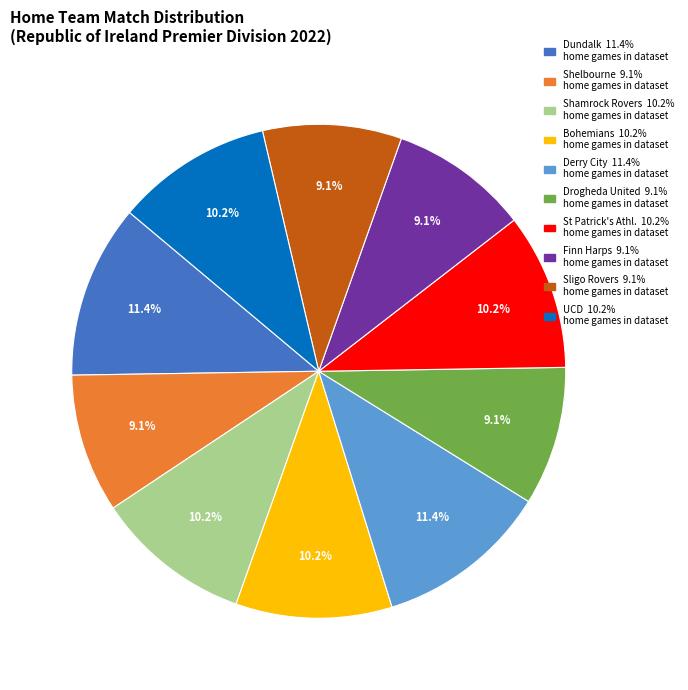

To the nearest percent, what portion does Bohemians represent?

10%